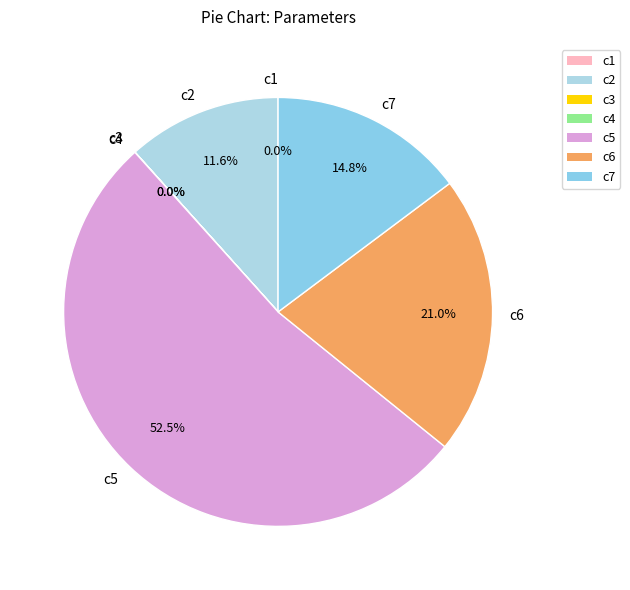

What percentage is NOT represented by c2?

88.4%